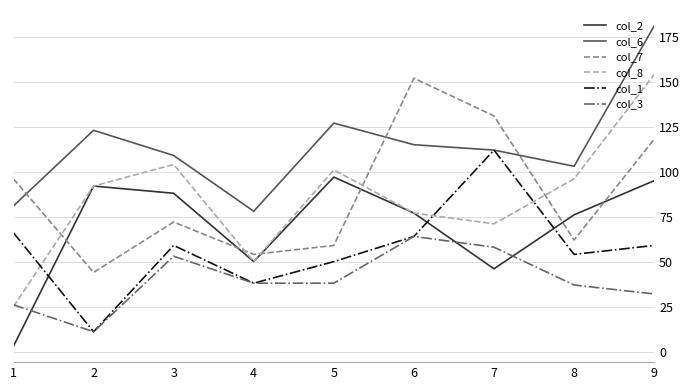

Rank the series by their maximum value, from highest to lowest.

col_6, col_8, col_7, col_1, col_2, col_3